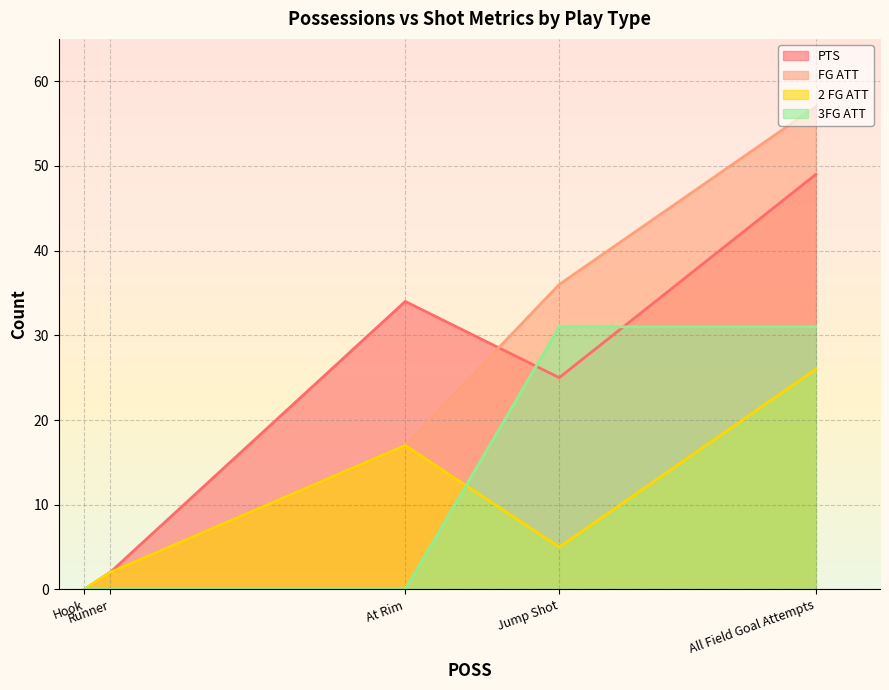

At Runner, list the series in order from largest to smallest.

PTS, FG ATT, 2 FG ATT, 3FG ATT